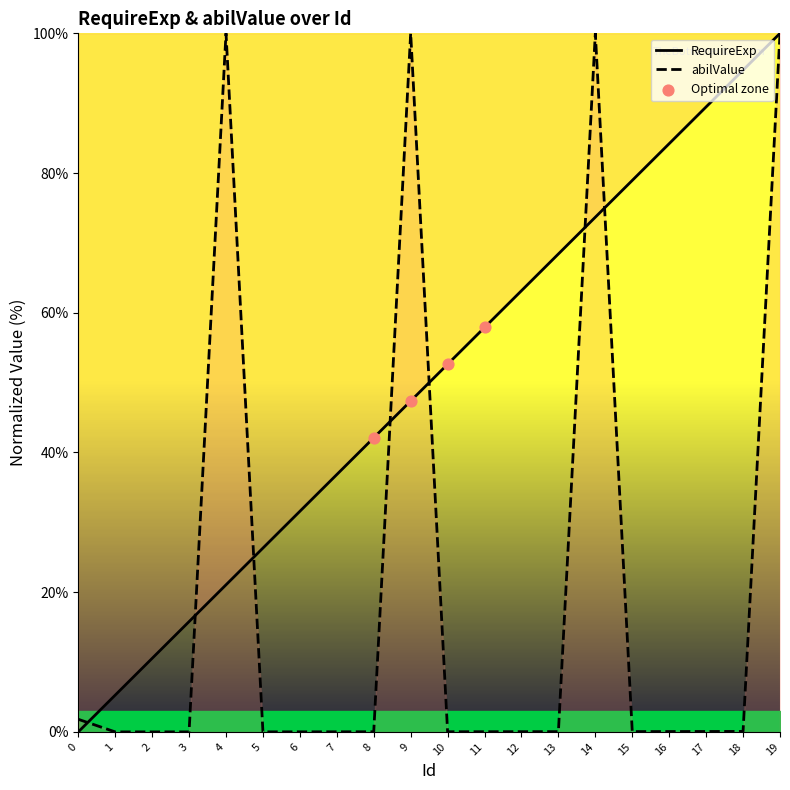

At which category is the sum across all series the highest?

19